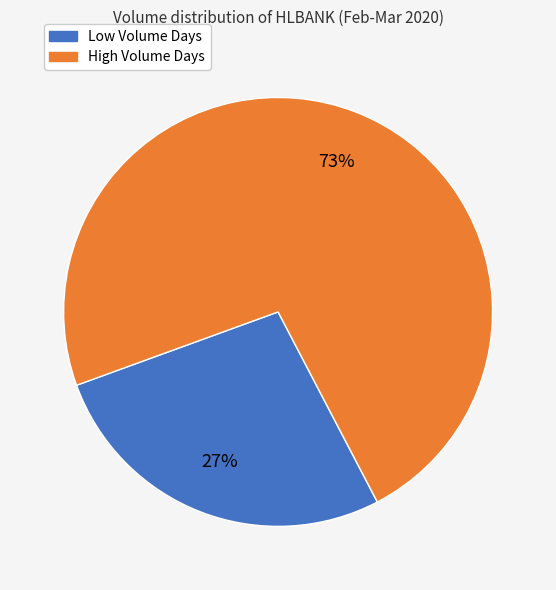

To the nearest percent, what is the difference between the largest and smallest slice percentages?

46%